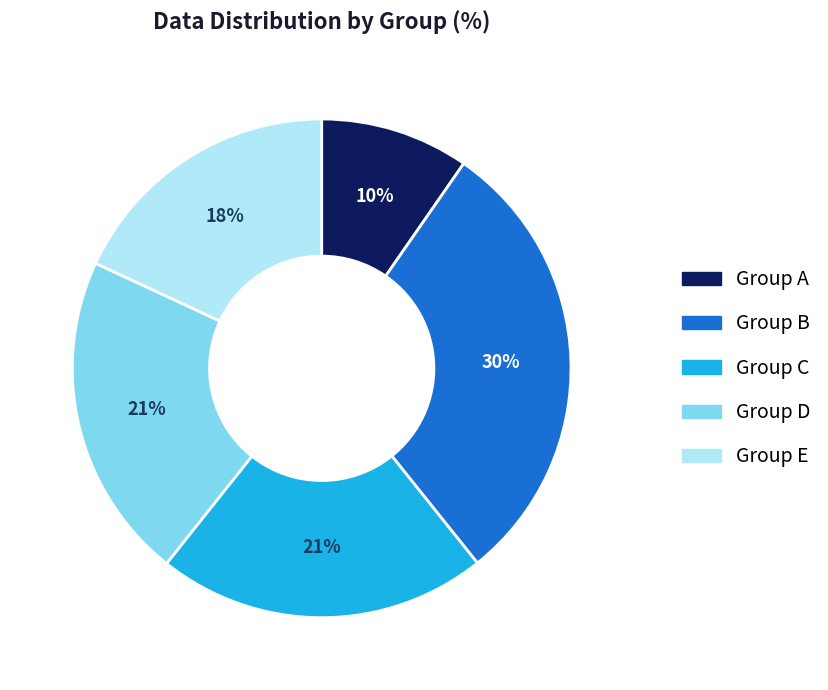

The Group B slice represents 30% of the pie. True or false?

True